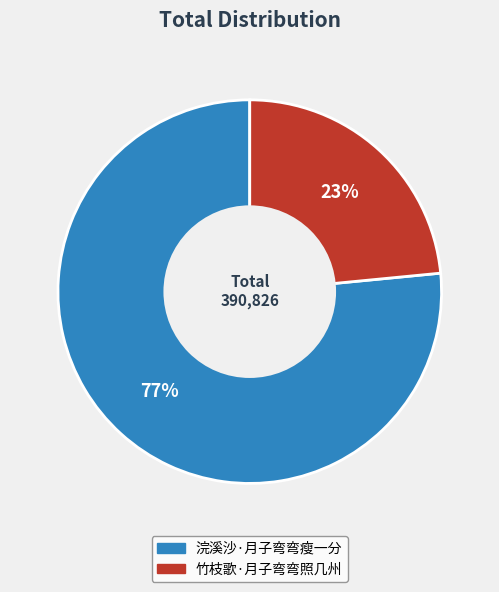

Count the number of slices in the pie.

2